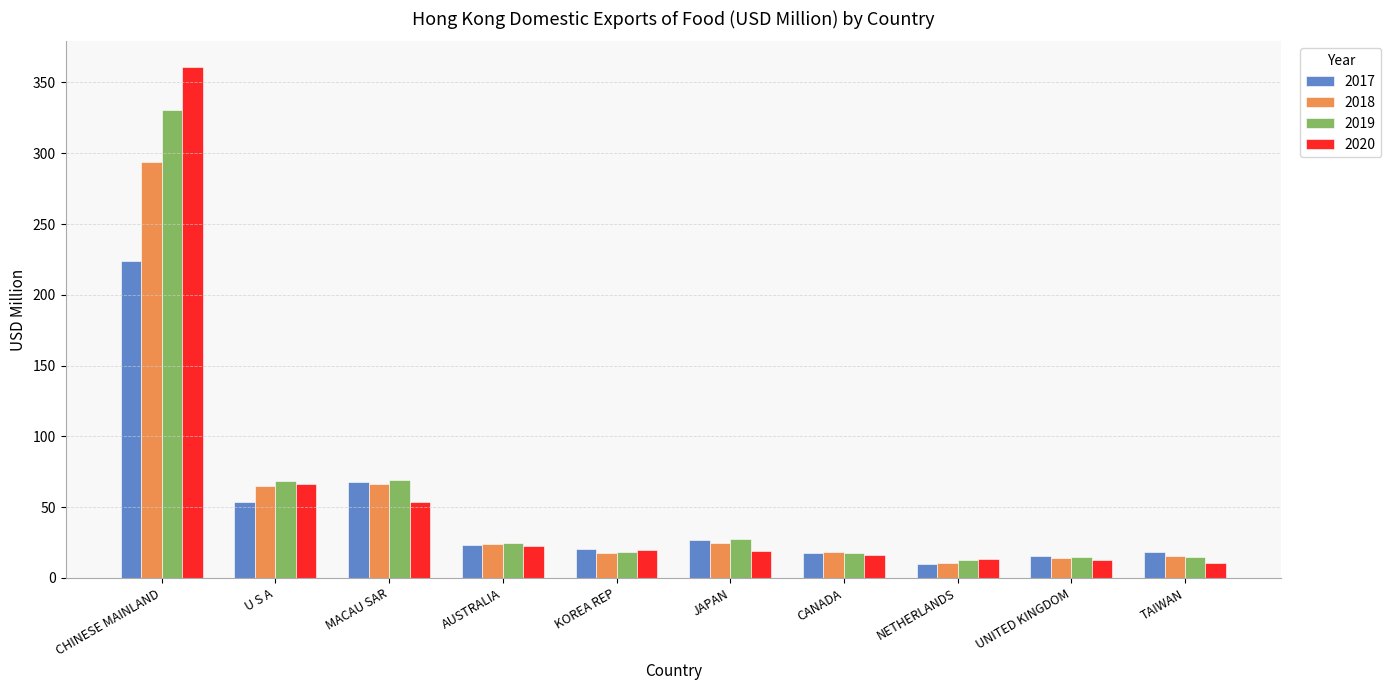

Rank the series by their maximum value, from lowest to highest.

2017, 2018, 2019, 2020